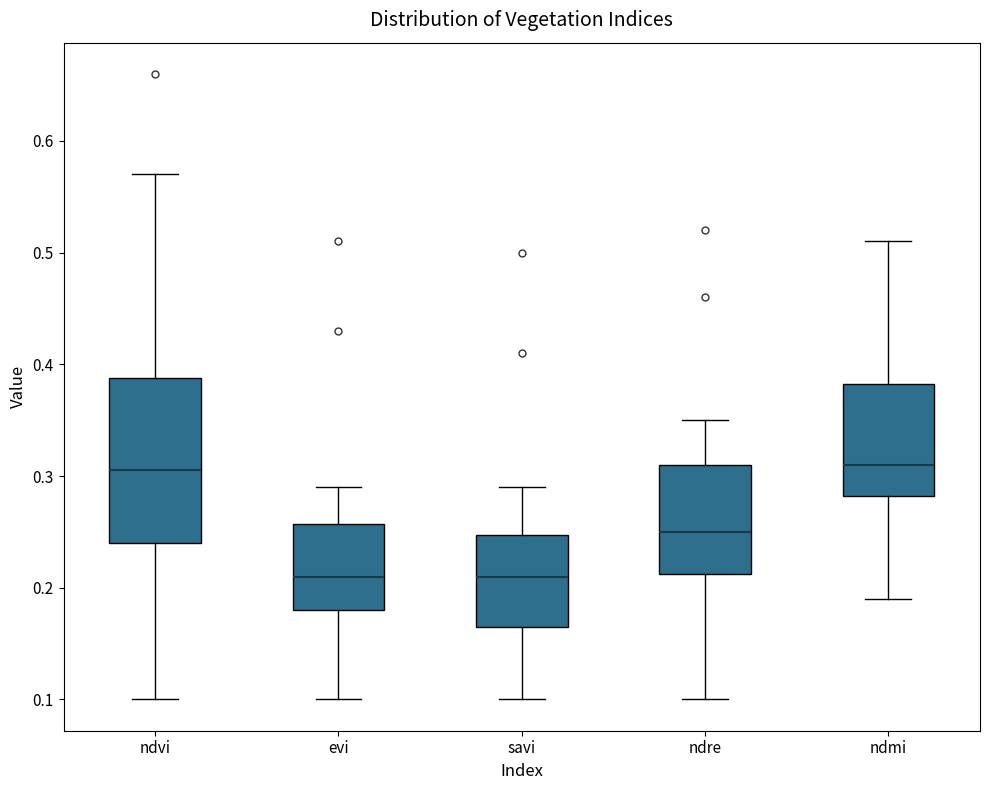

Reading left to right, transcribe this box plot: for each box, give where its median line is, the range the box spans, and where its two whiskers end, as read against the y-axis. The values are not printed on the chart, so give them approximately, as read against the axis.

ndvi: median 0.31, box 0.24 to 0.39, whiskers 0.10 to 0.57
evi: median 0.21, box 0.18 to 0.26, whiskers 0.10 to 0.29
savi: median 0.21, box 0.17 to 0.25, whiskers 0.10 to 0.29
ndre: median 0.25, box 0.21 to 0.31, whiskers 0.10 to 0.35
ndmi: median 0.31, box 0.28 to 0.38, whiskers 0.19 to 0.51